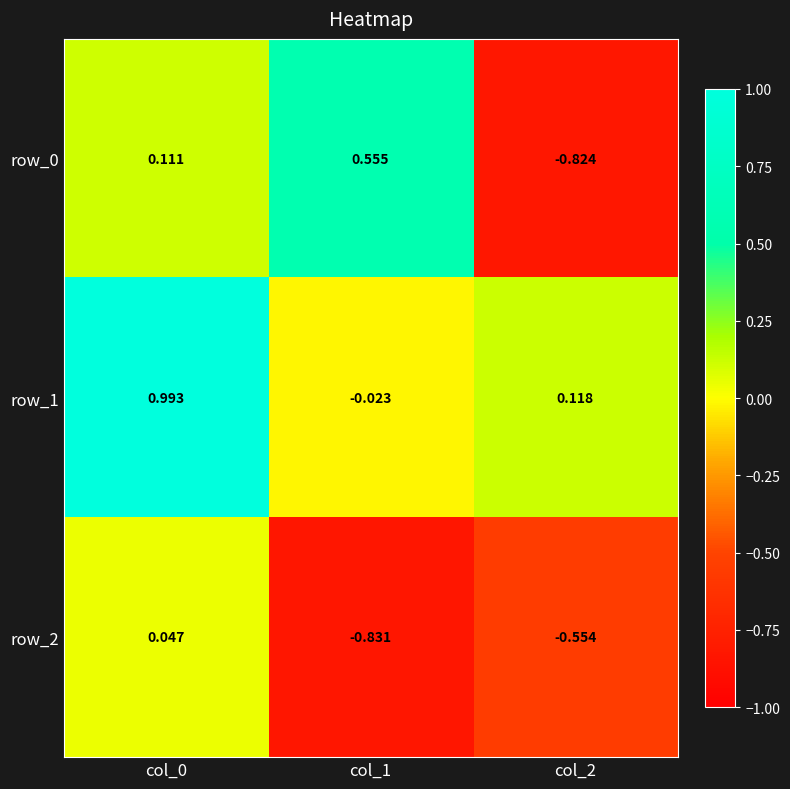

Is the value of row_1 at col_2 greater than the value of row_0 at col_1?

No